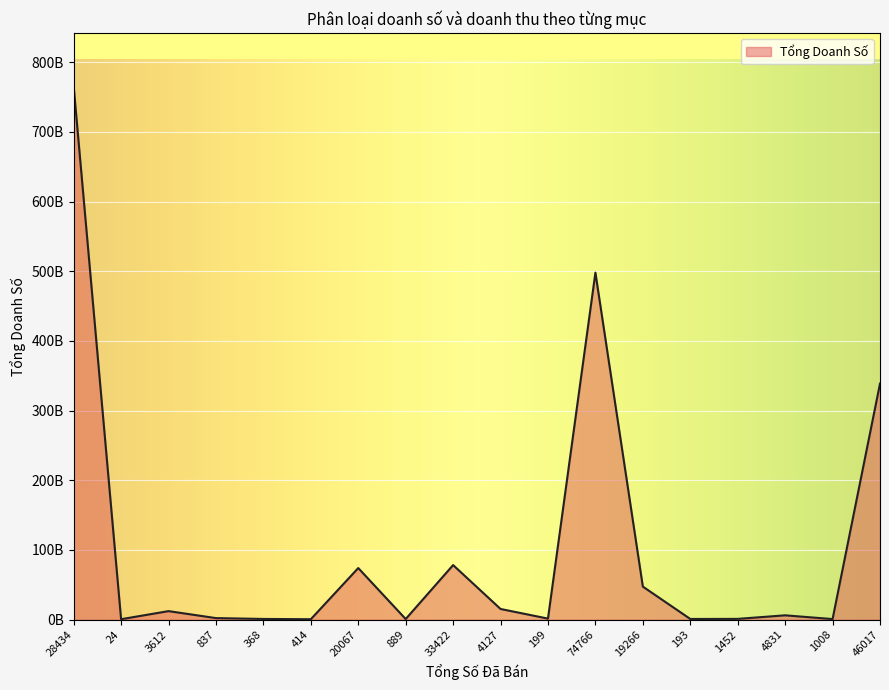

List the labels in order of value, largest first.

28434, 74766, 46017, 33422, 20067, 19266, 4127, 3612, 4831, 837, 199, 1452, 368, 193, 889, 1008, 24, 414